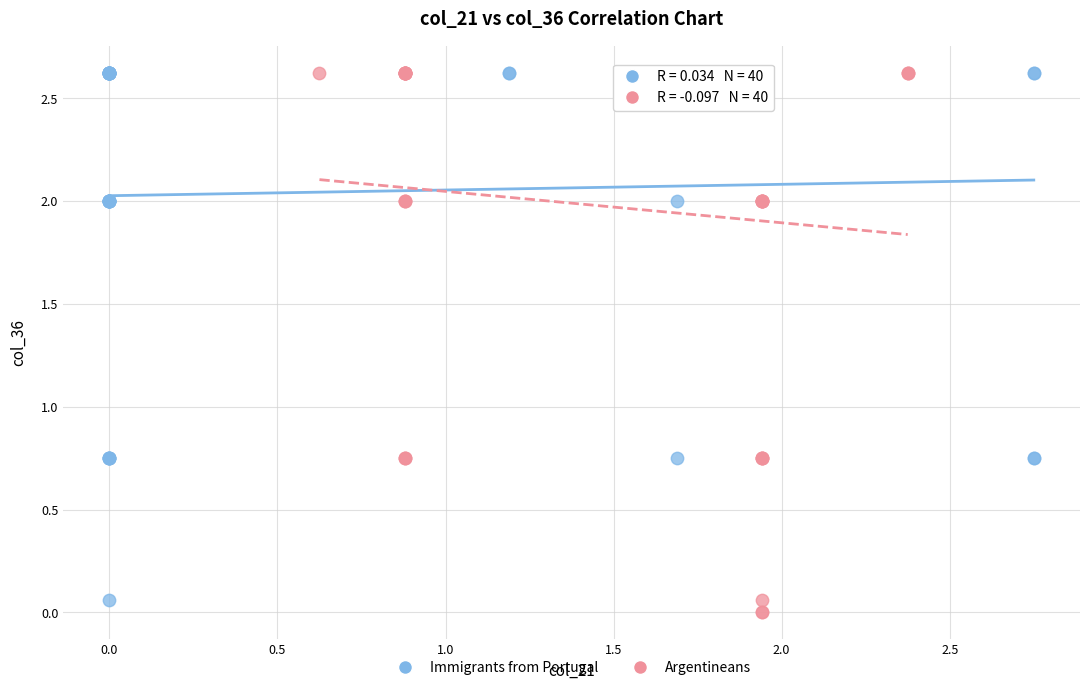

Which series has the widest spread of Y values?

Argentineans